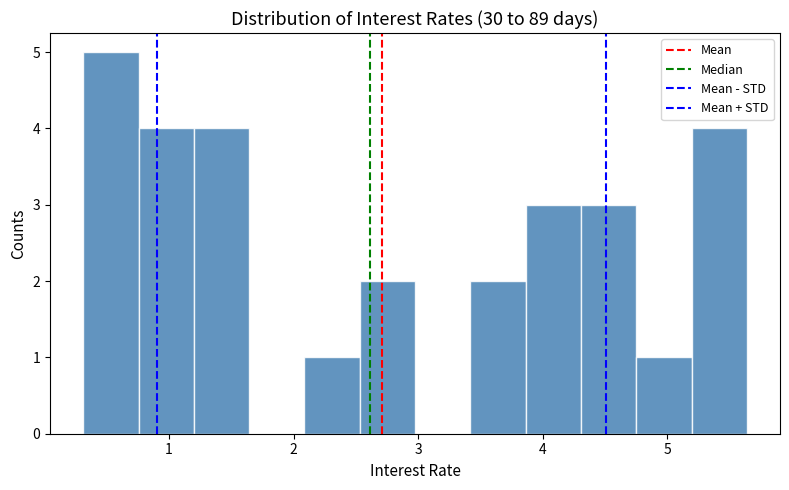

What is the height of the bar covering 3.9 to 4.3 on the x-axis? Neither the bar edges nor the heights are printed on the chart, so give them approximately, as read against the axes.

3